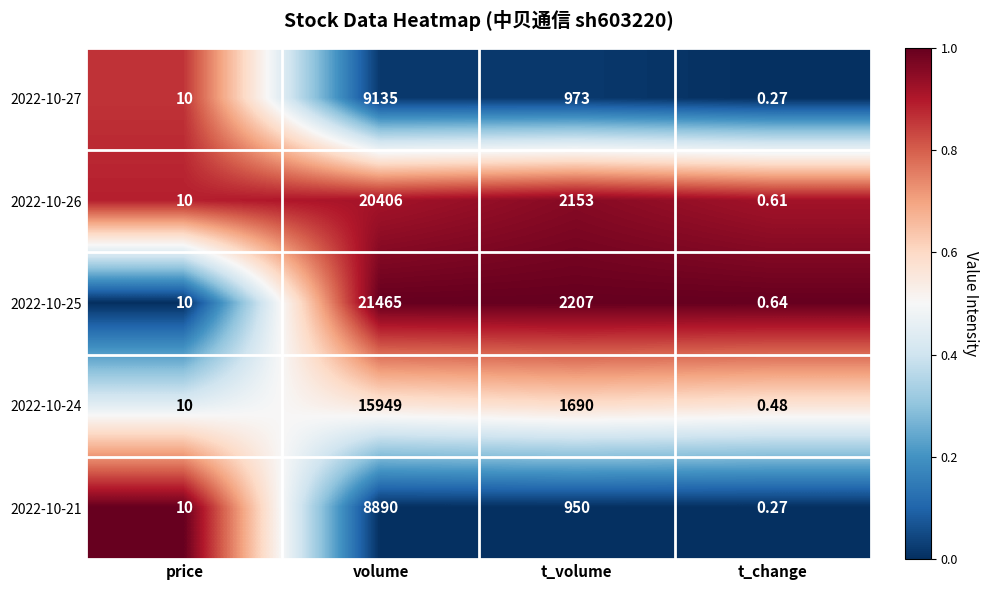

At which label does 2022-10-26 reach its minimum?

t_change